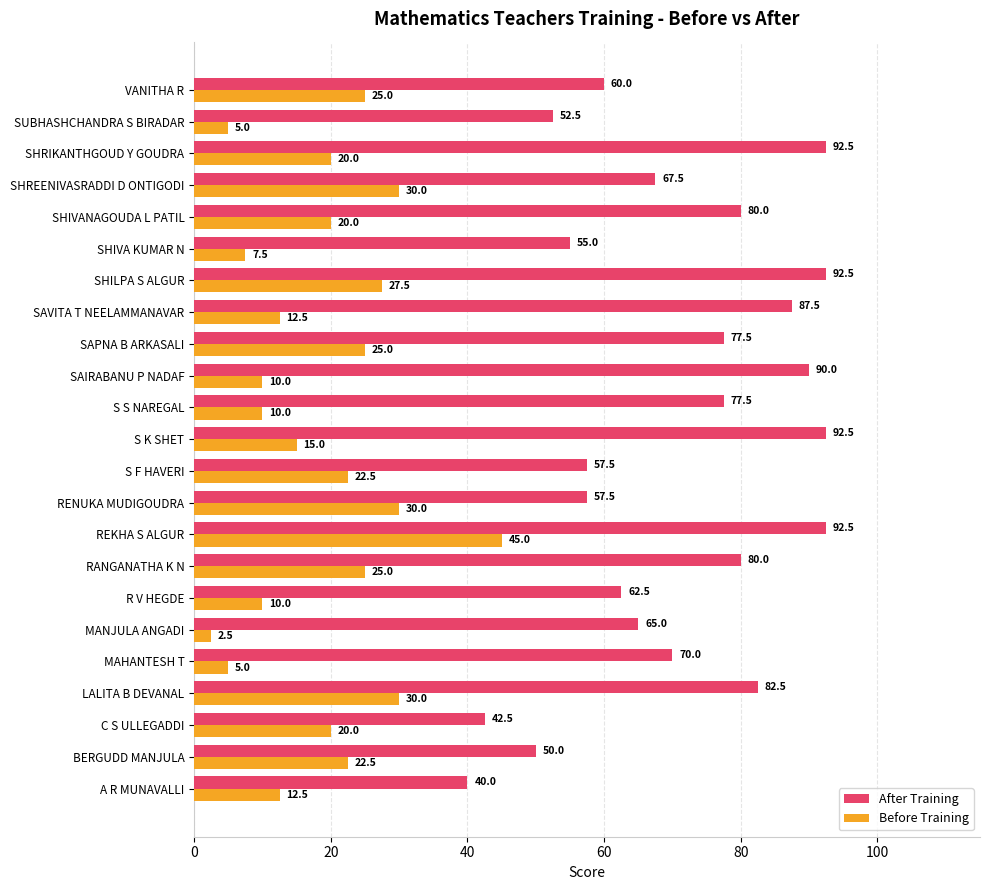

Which series has the largest total across all categories?

After Training